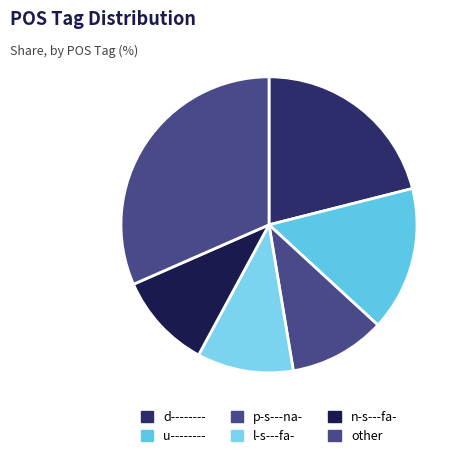

Count the number of slices in the pie.

6